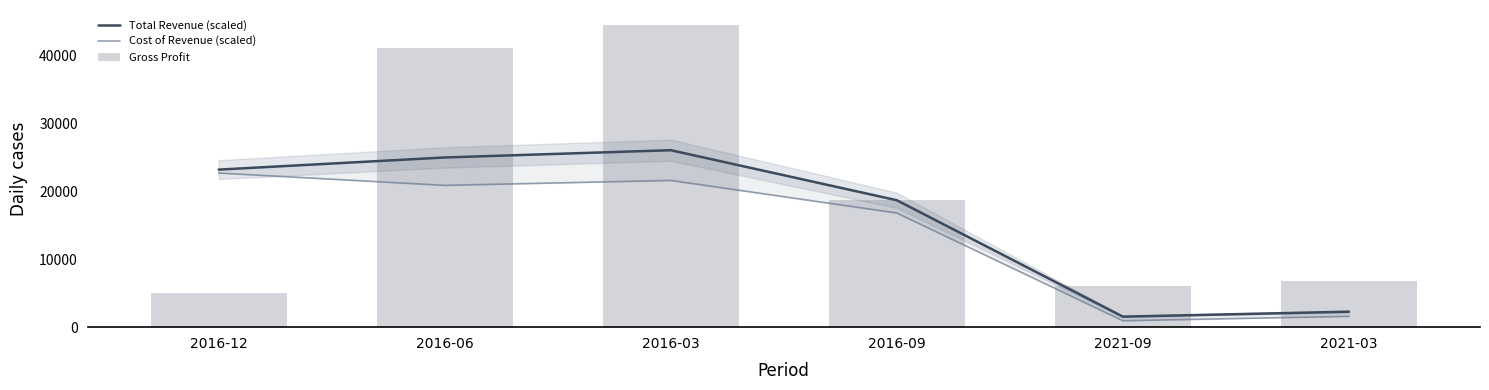

How many groups of bars are there?

6